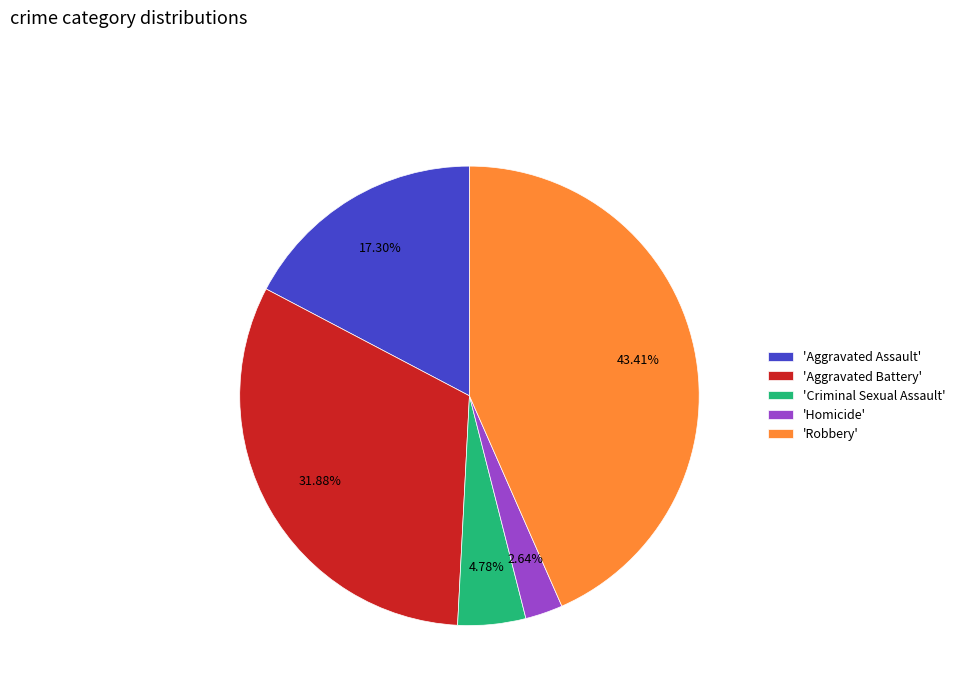

Is 'Criminal Sexual Assault' the majority of the pie?

No